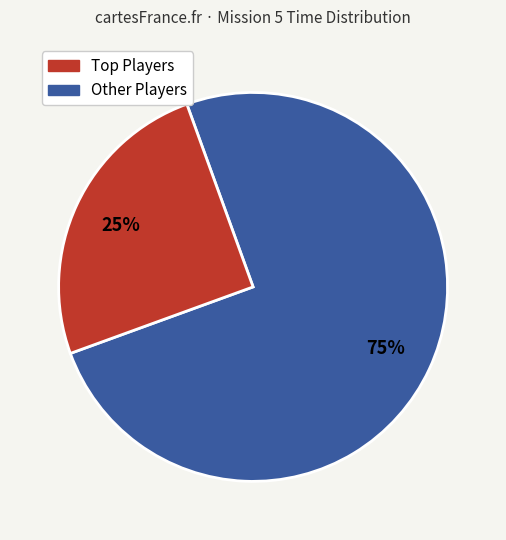

How many slices are in this pie chart?

2